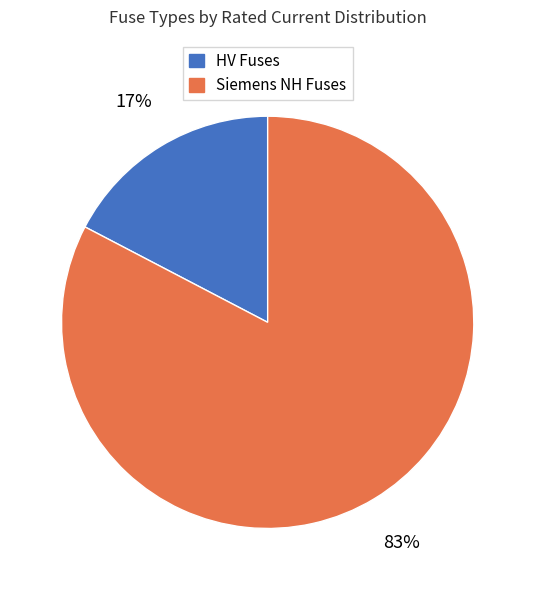

Count the number of slices in the pie.

2